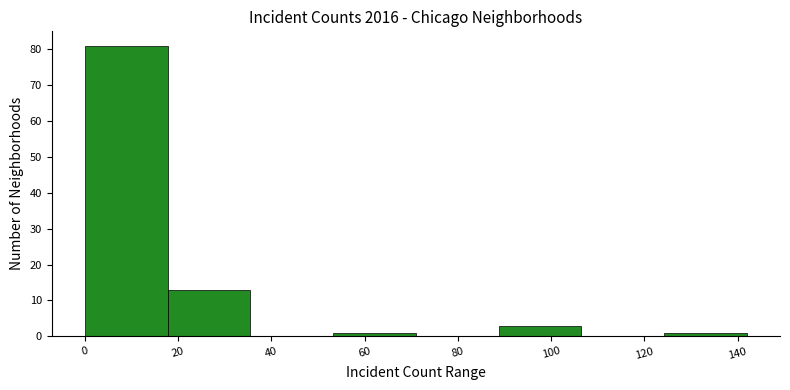

Reading left to right, list every bar in this chart as the range it spans on the x-axis followed by its height. Neither the bar edges nor the heights are printed on the chart, so give them approximately, as read against the axes.

0 to 18: 81
18 to 36: 13
36 to 54: 0
54 to 72: 1
72 to 88: 0
88 to 106: 3
106 to 124: 0
124 to 142: 1